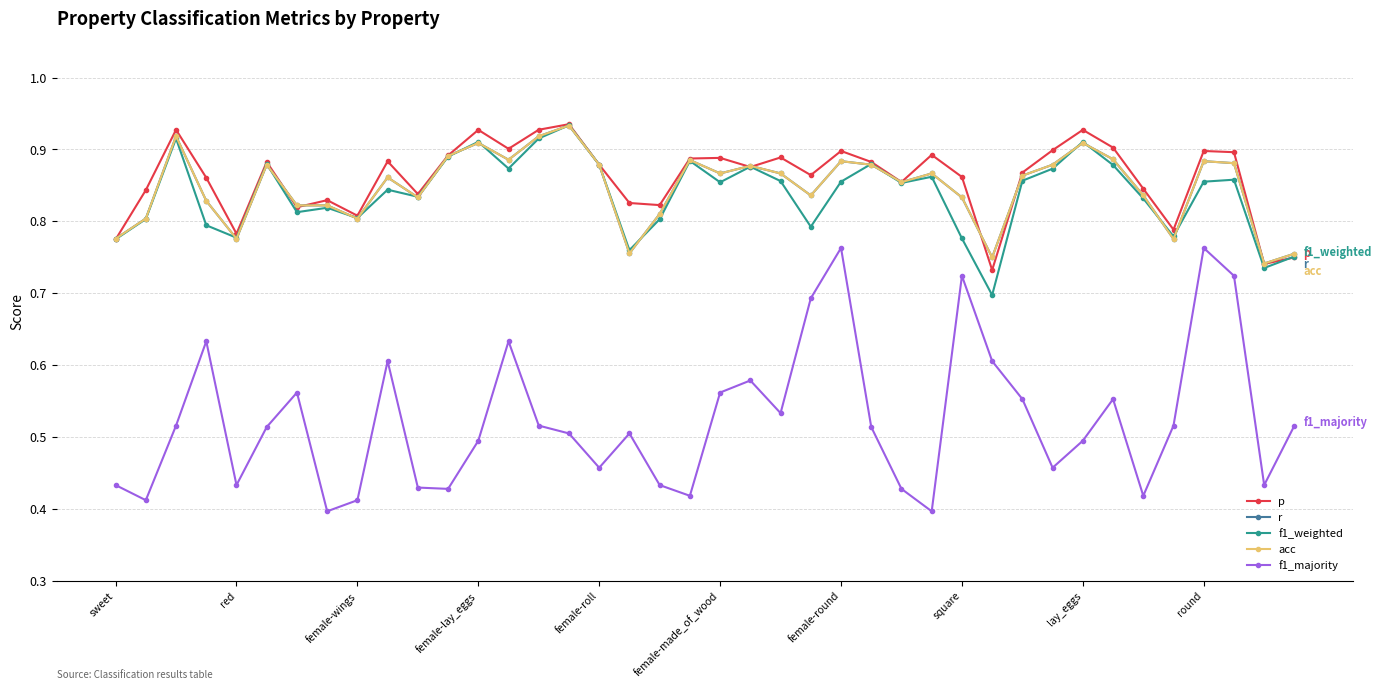

Rank the categories by f1_majority value from highest to lowest.

24, 36, 28, 37, 23, female-lay_eggs, 13, round, 29, 21, female-round, 20, 30, 33, 22, female-wings, 14, 35, 39, female-made_of_wood, 25, 15, 17, 12, 32, 16, 31, sweet, female-roll, 18, 38, 10, 11, 26, 19, 34, red, lay_eggs, square, 27